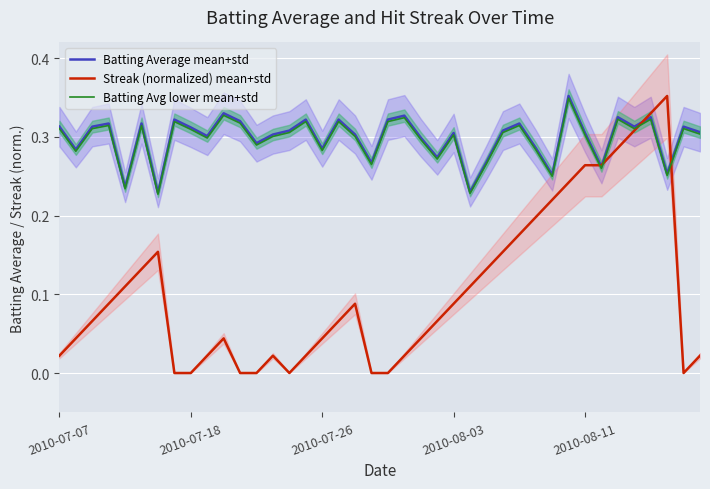

What is the spread (max minus min) of values at 9?

0.3